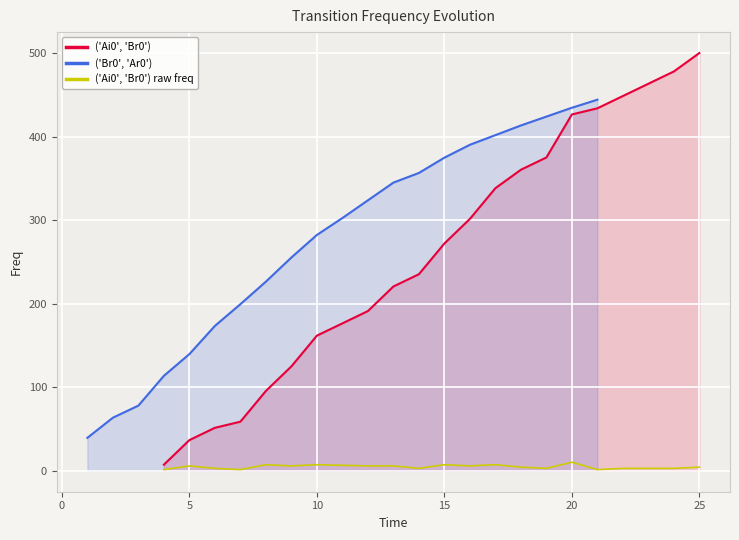

True or false: ('Br0', 'Ar0') has more than 1 points higher than both neighbors.

False